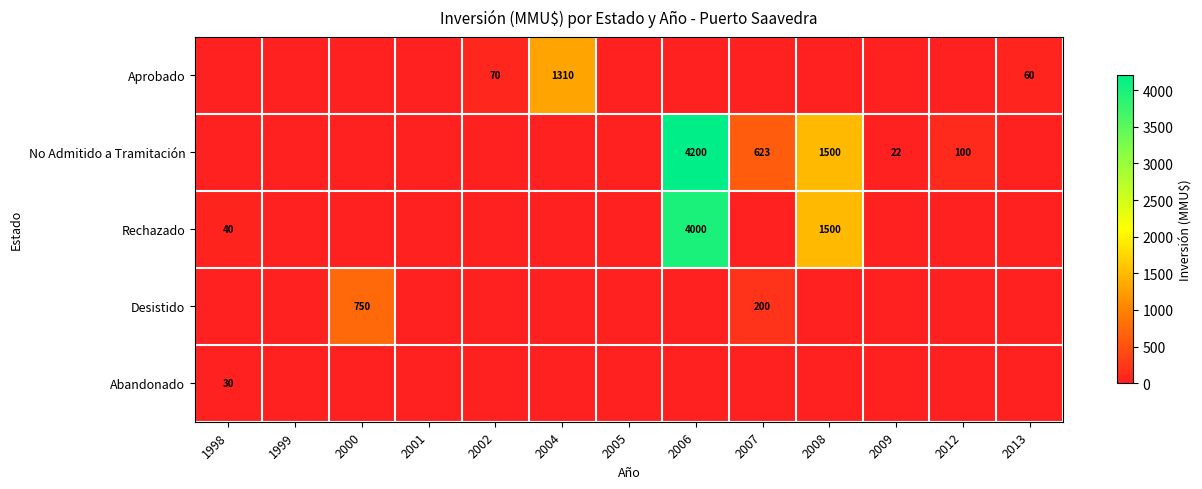

What is the difference between the second highest and second lowest values in the Rechazado series?

1500